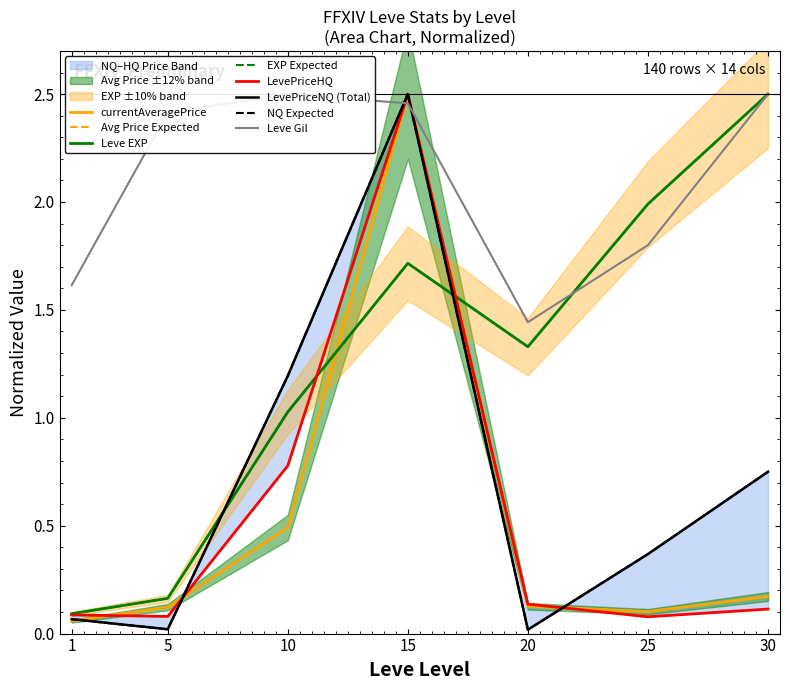

Where do Leve Gil and LevePriceHQ first cross each other?

10 and 15